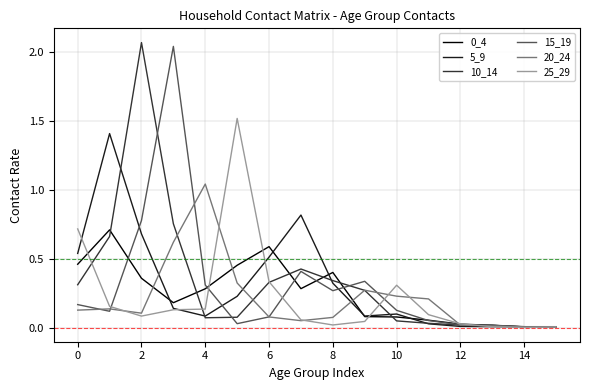

What is the maximum value for 25_29?

1.5